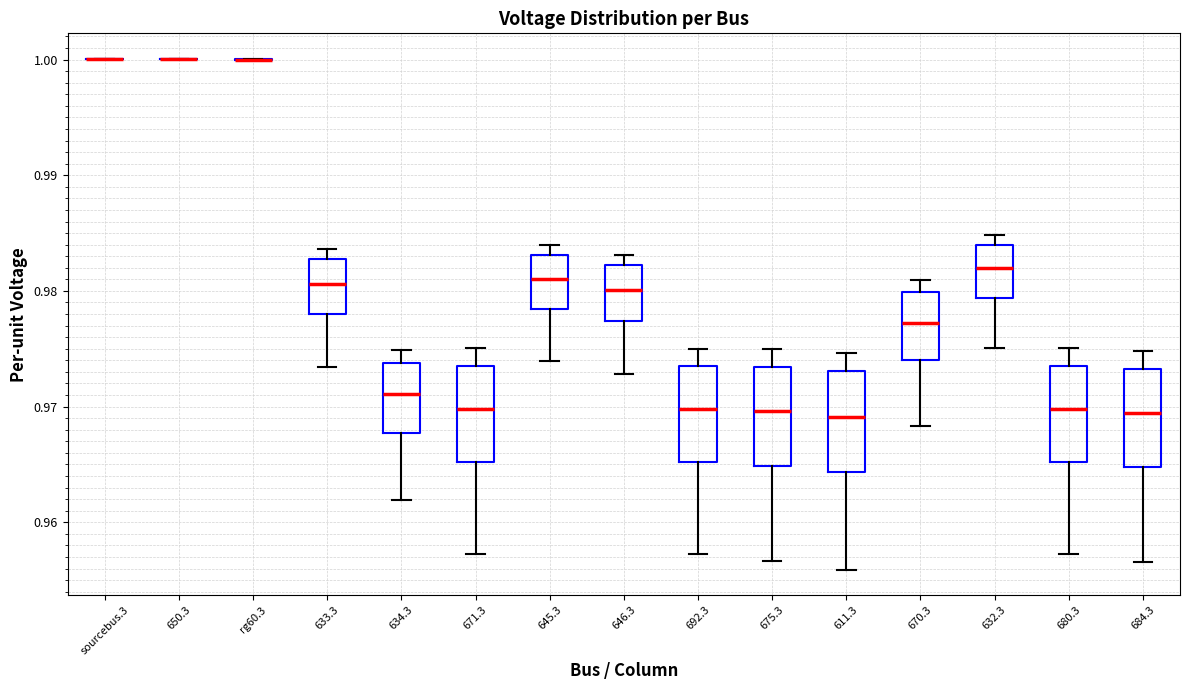

Reading left to right, read every box against the y-axis: the position of its median line, the range the box covers, and the ends of its whiskers. The values are not printed on the chart, so give them approximately, as read against the axis.

sourcebus.3: box collapsed to a line at 1.000, whiskers 1.000 to 1.000
650.3: box collapsed to a line at 1.000, whiskers 1.000 to 1.000
rg60.3: box collapsed to a line at 1.000, whiskers 1.000 to 1.000
633.3: median 0.981, box 0.978 to 0.983, whiskers 0.973 to 0.984
634.3: median 0.971, box 0.968 to 0.974, whiskers 0.962 to 0.975
671.3: median 0.970, box 0.965 to 0.974, whiskers 0.957 to 0.975
645.3: median 0.981, box 0.978 to 0.983, whiskers 0.974 to 0.984
646.3: median 0.980, box 0.977 to 0.982, whiskers 0.973 to 0.983
692.3: median 0.970, box 0.965 to 0.974, whiskers 0.957 to 0.975
675.3: median 0.970, box 0.965 to 0.973, whiskers 0.957 to 0.975
611.3: median 0.969, box 0.964 to 0.973, whiskers 0.956 to 0.975
670.3: median 0.977, box 0.974 to 0.980, whiskers 0.968 to 0.981
632.3: median 0.982, box 0.979 to 0.984, whiskers 0.975 to 0.985
680.3: median 0.970, box 0.965 to 0.974, whiskers 0.957 to 0.975
684.3: median 0.969, box 0.965 to 0.973, whiskers 0.957 to 0.975